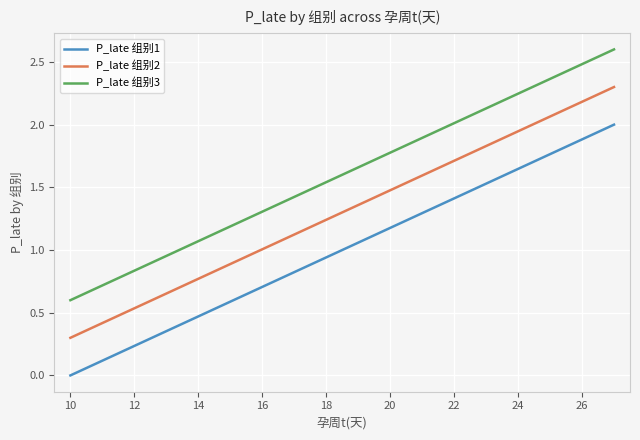

What is the maximum value for P_late 组别3?

2.6